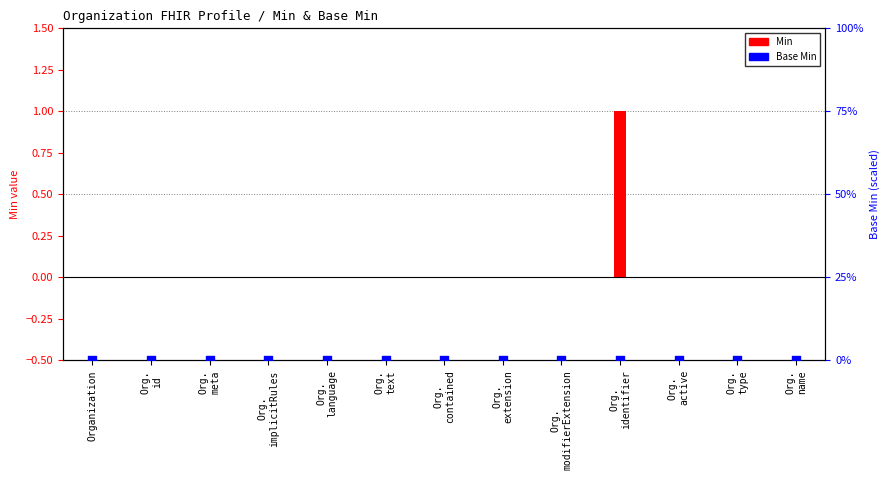

What are all the series names shown in the legend?

Min, Base Min